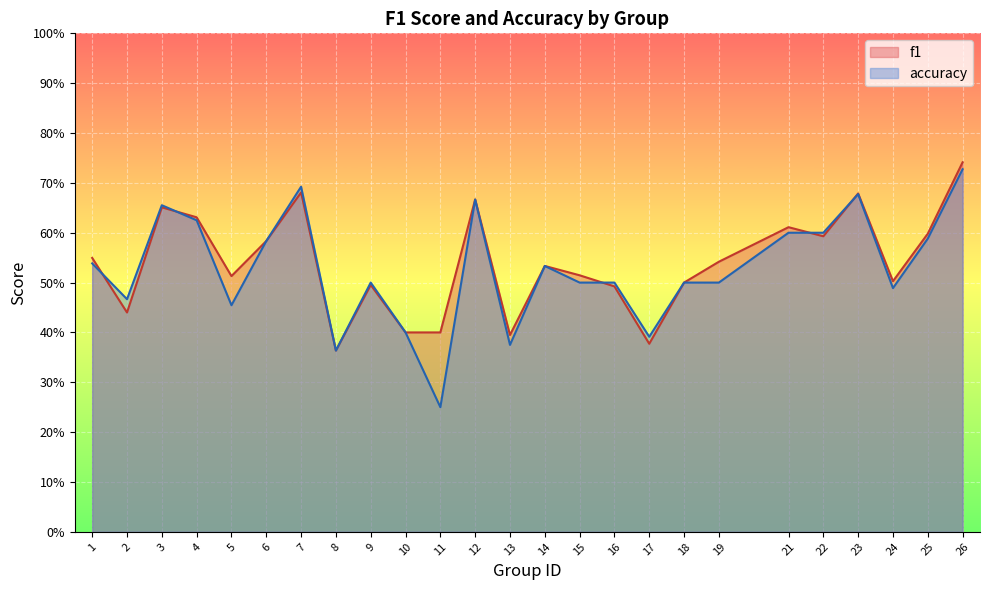

At how many categories does at least one series exceed 0?

25